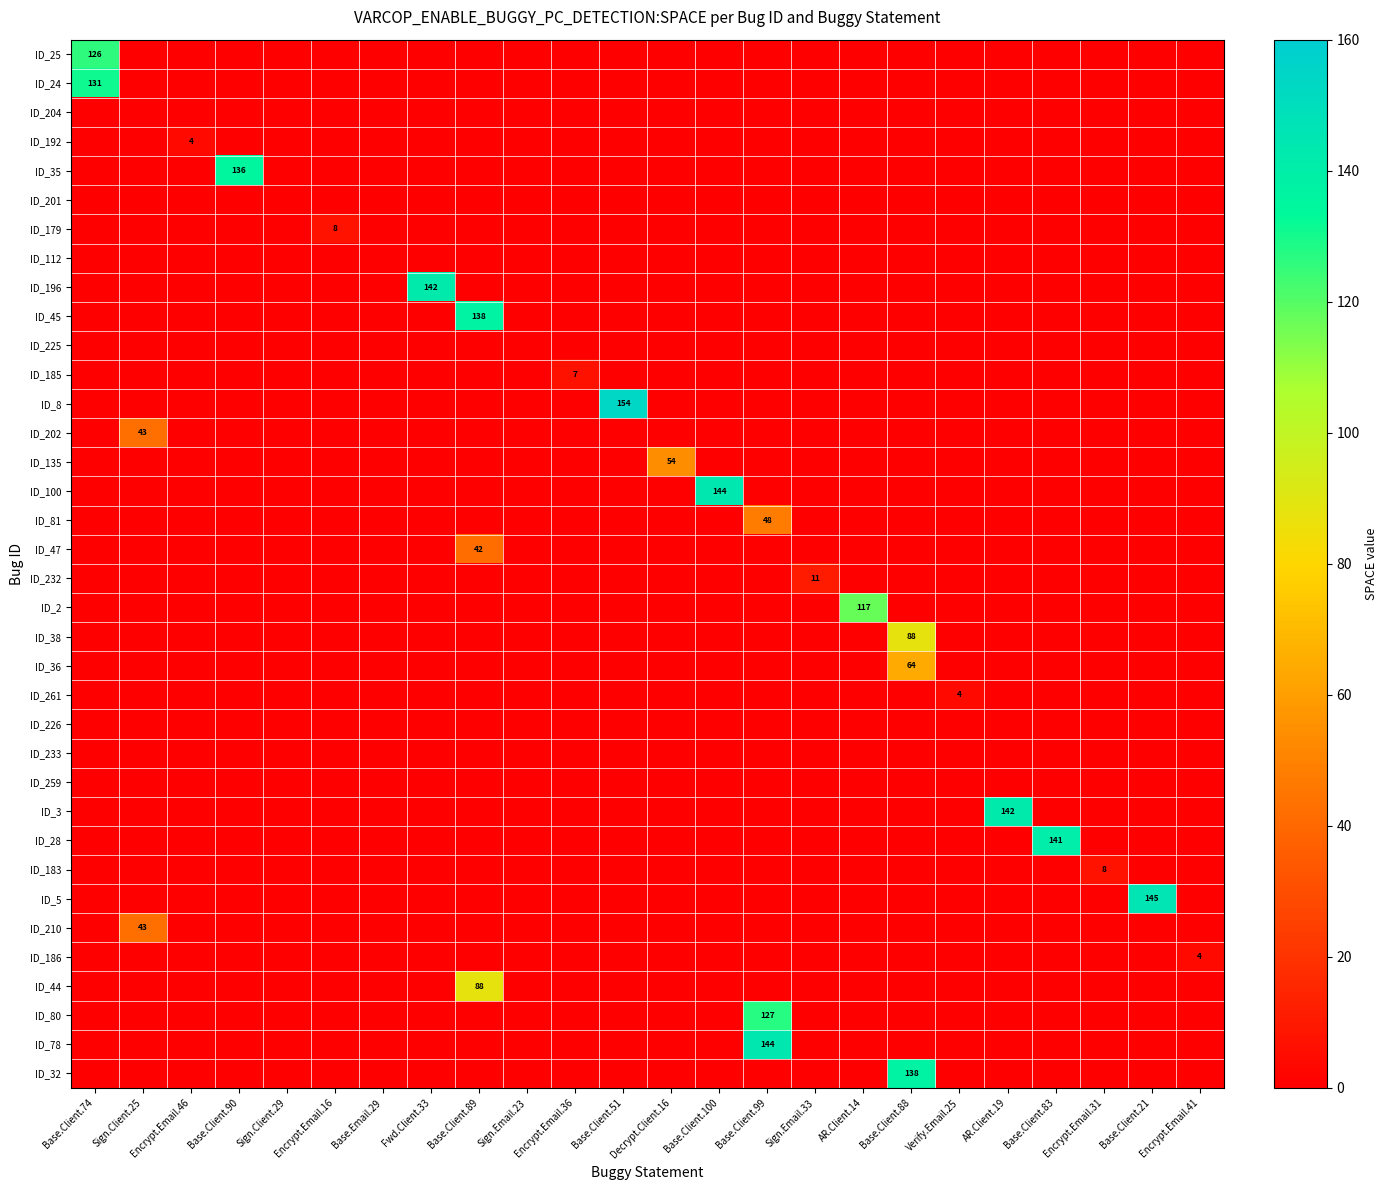

At Base.Client.74, list the series in order from smallest to largest.

ID_204, ID_192, ID_35, ID_201, ID_179, ID_112, ID_196, ID_45, ID_225, ID_185, ID_8, ID_202, ID_135, ID_100, ID_81, ID_47, ID_232, ID_2, ID_38, ID_36, ID_261, ID_226, ID_233, ID_259, ID_3, ID_28, ID_183, ID_5, ID_210, ID_186, ID_44, ID_80, ID_78, ID_32, ID_25, ID_24